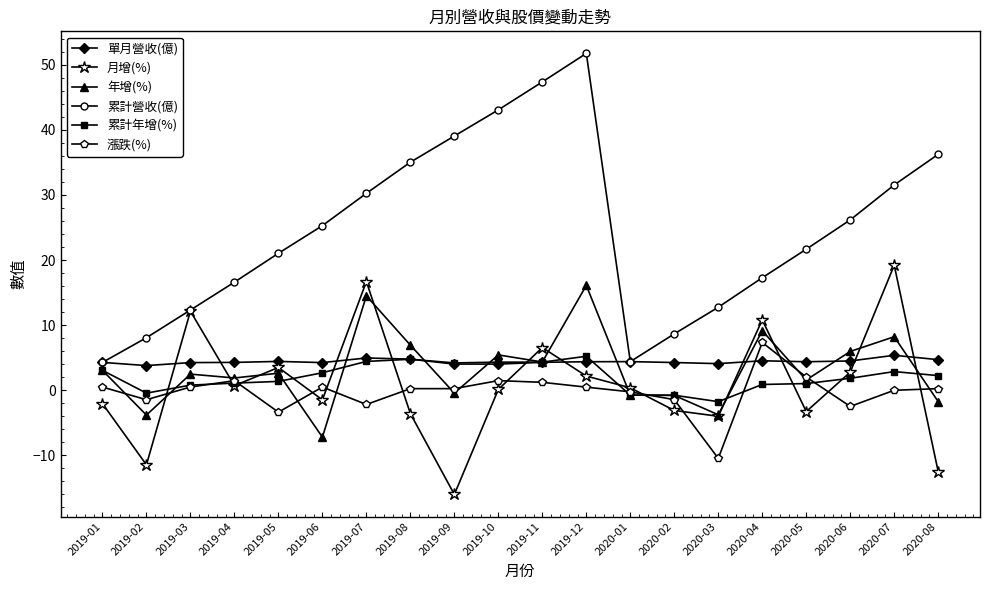

Which series changed the most between 2019-05 and 2019-10?

累計營收(億)